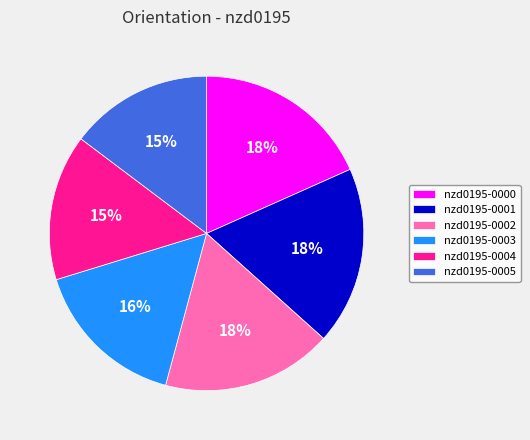

Is there any slice that represents more than half of the pie?

No